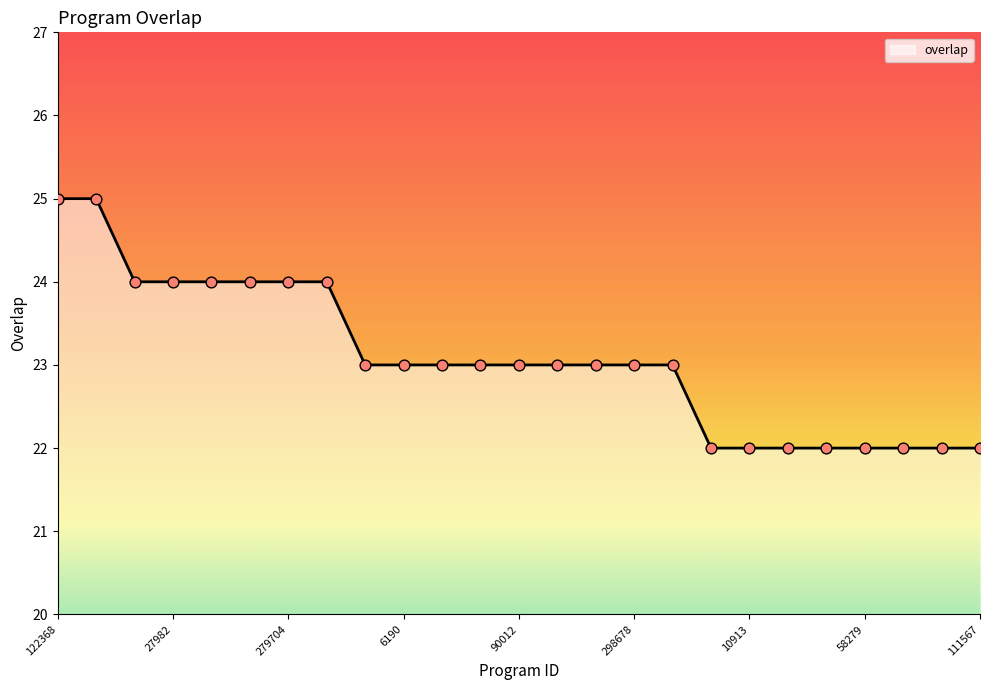

What is the minimum value shown in the chart?

22